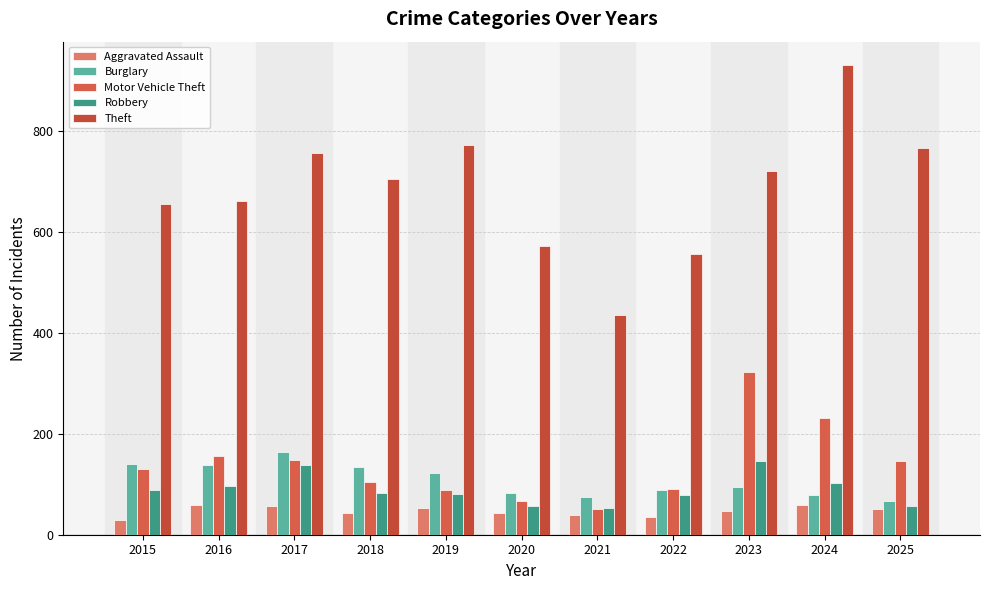

How many data points in Robbery are less than 83?

5